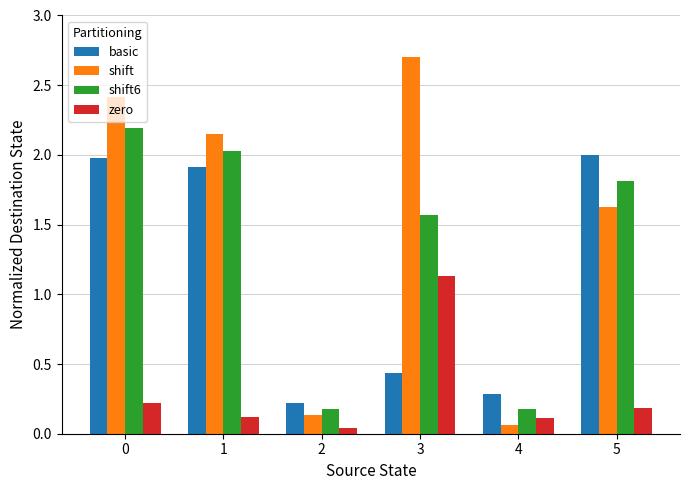

What is the sum of all shift6 values?

8.0